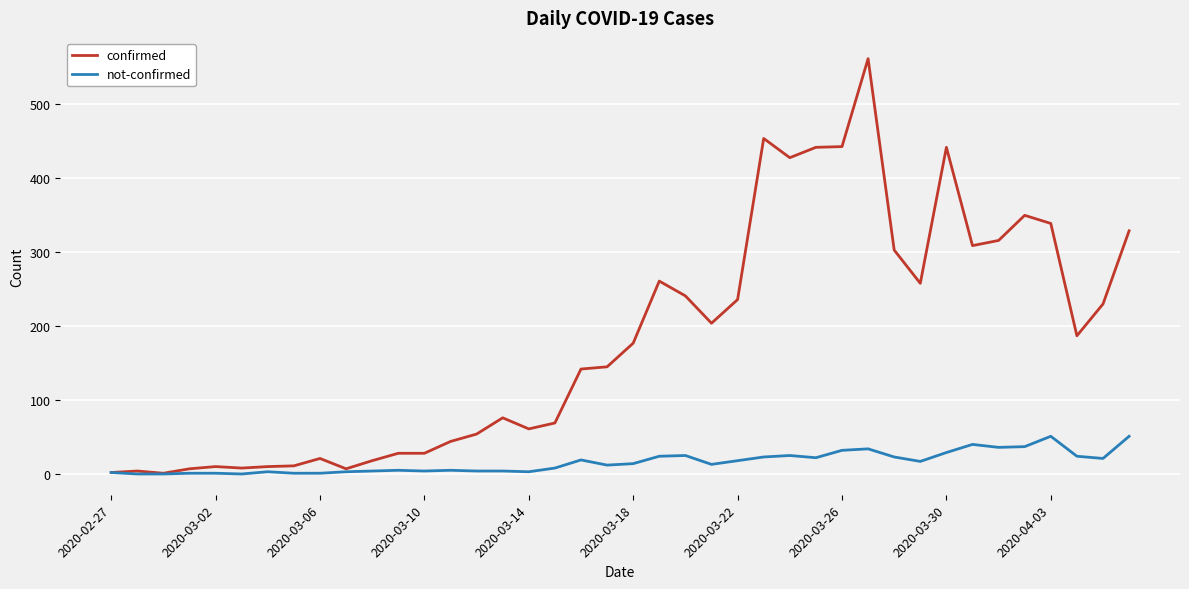

Rank the series by their maximum value, from highest to lowest.

confirmed, not-confirmed